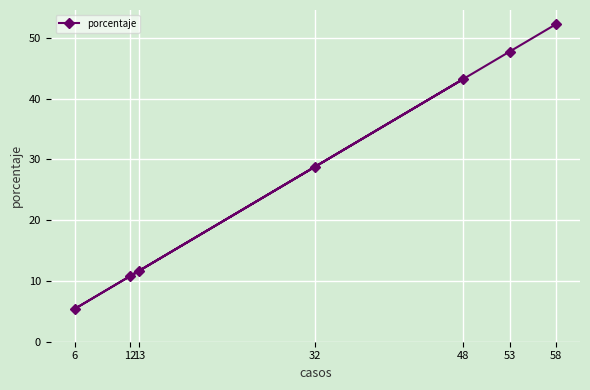

The chart shows a value of 11.7 at 13. True or false?

True